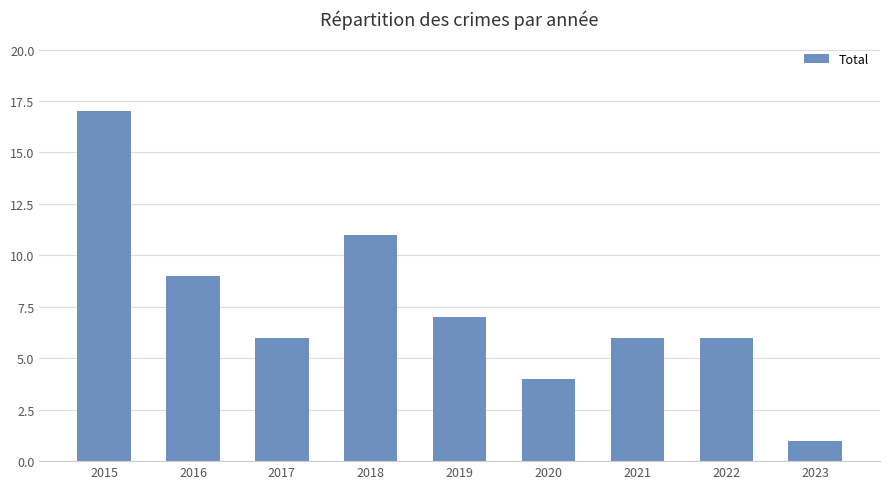

What is the smallest value displayed?

1